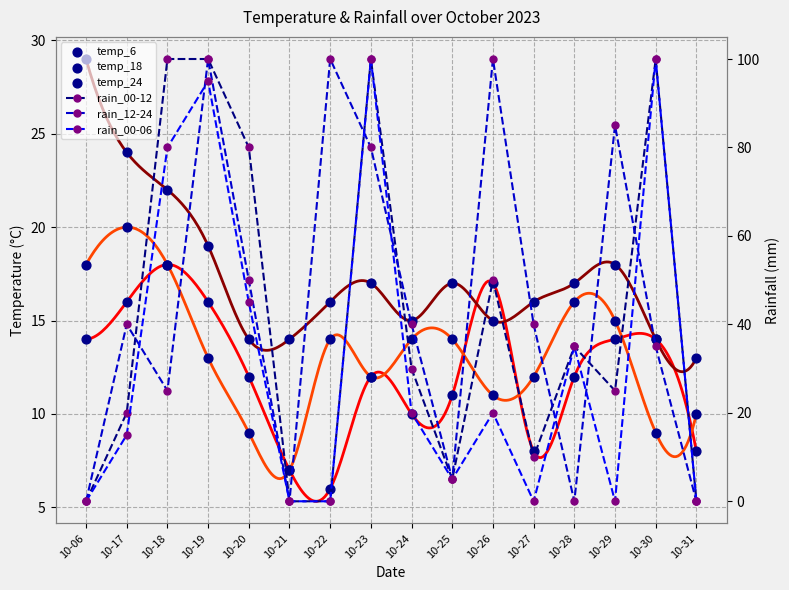

At which category is the sum across all series the highest?

10-19